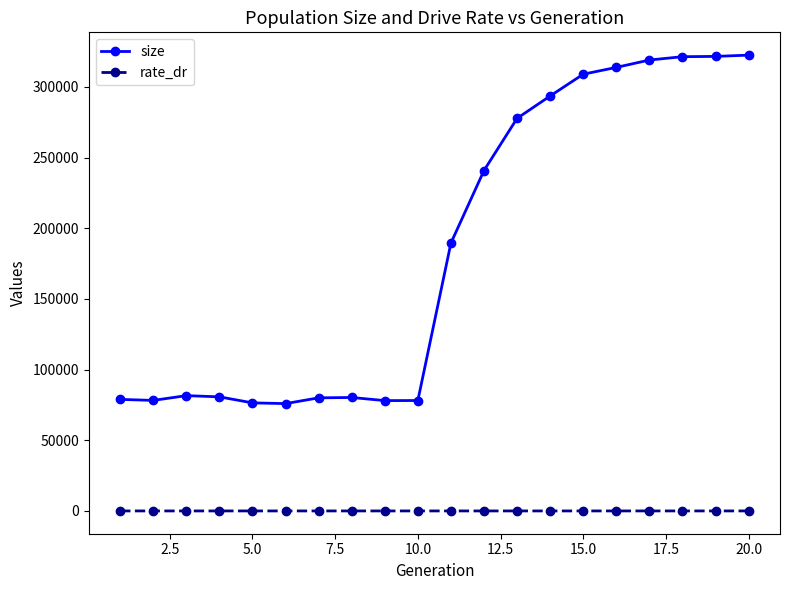

What is the value of the size point at the 11th from the left?

189536.0